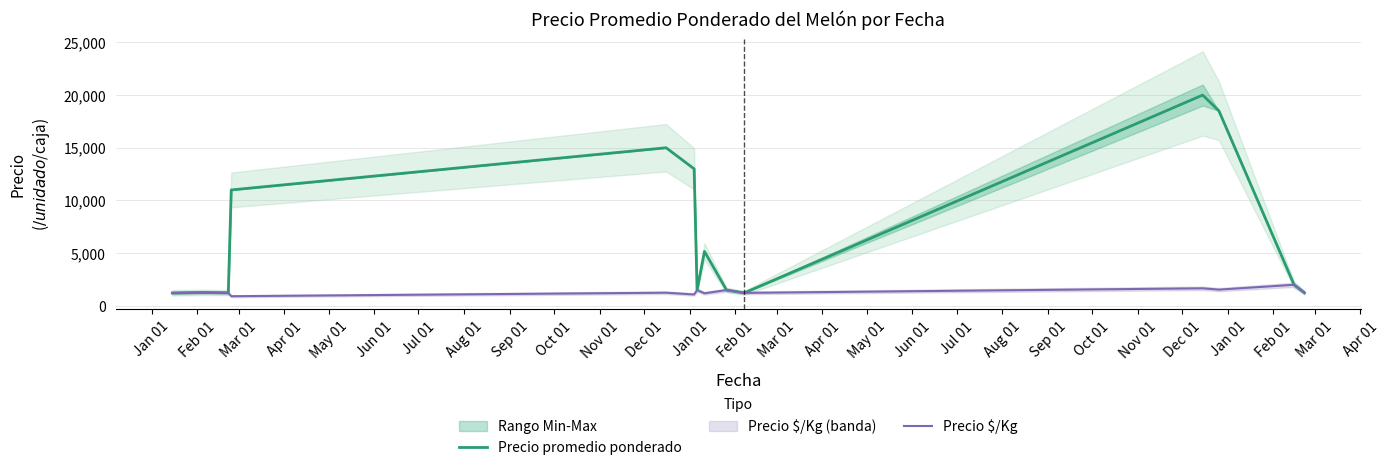

How many interior local peaks does the Precio promedio ponderado series have?

4